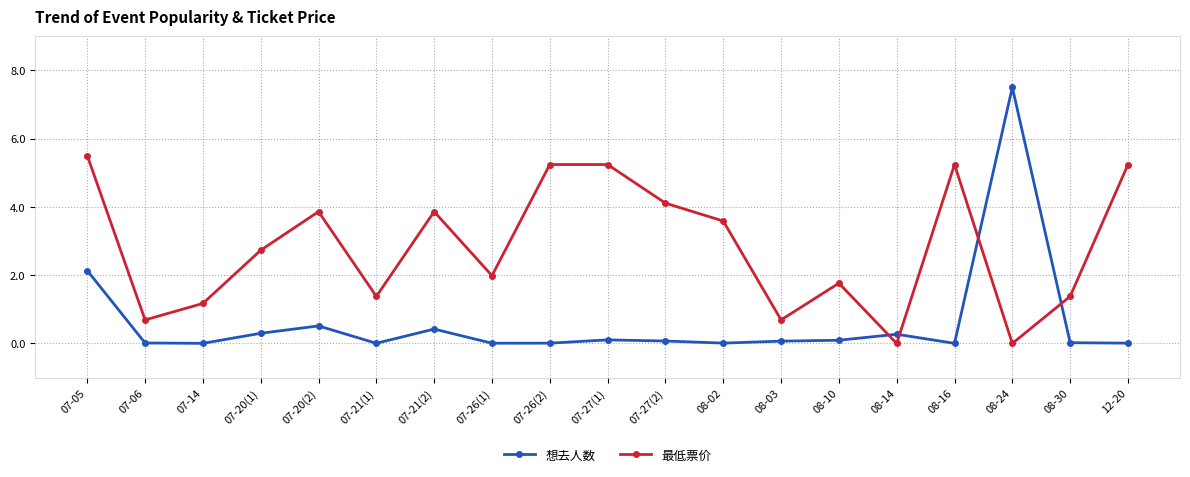

What is the maximum value shown in the chart?

7.5